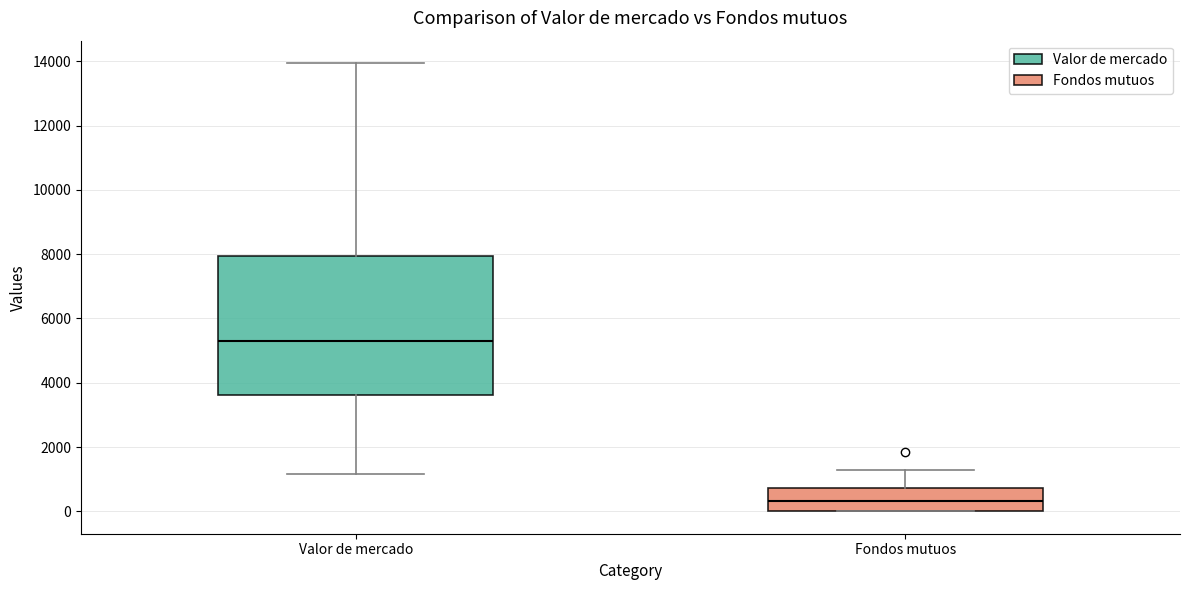

Comparing the boxes themselves (not the whiskers), which one is the tallest?

Valor de mercado